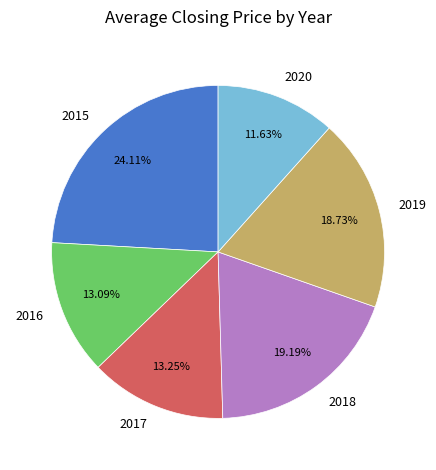

What is the total percentage of 2020 and 2019?

30.4%